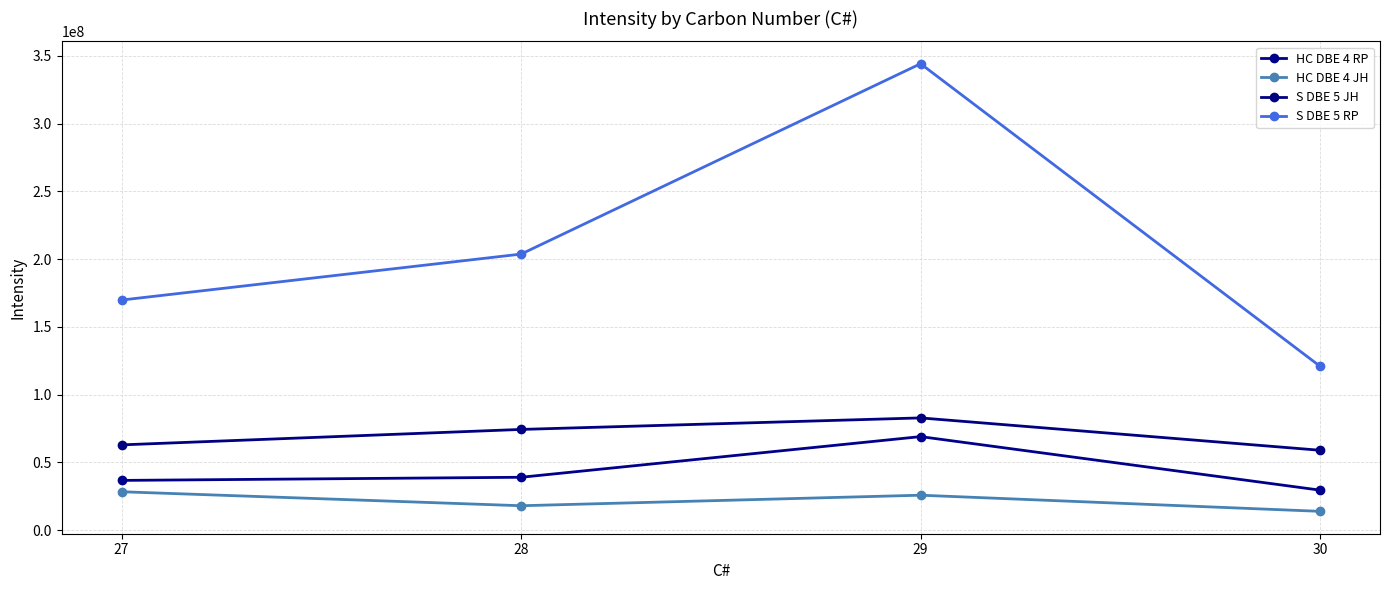

The value of HC DBE 4 JH at 30 is 13840640.6. True or false?

True